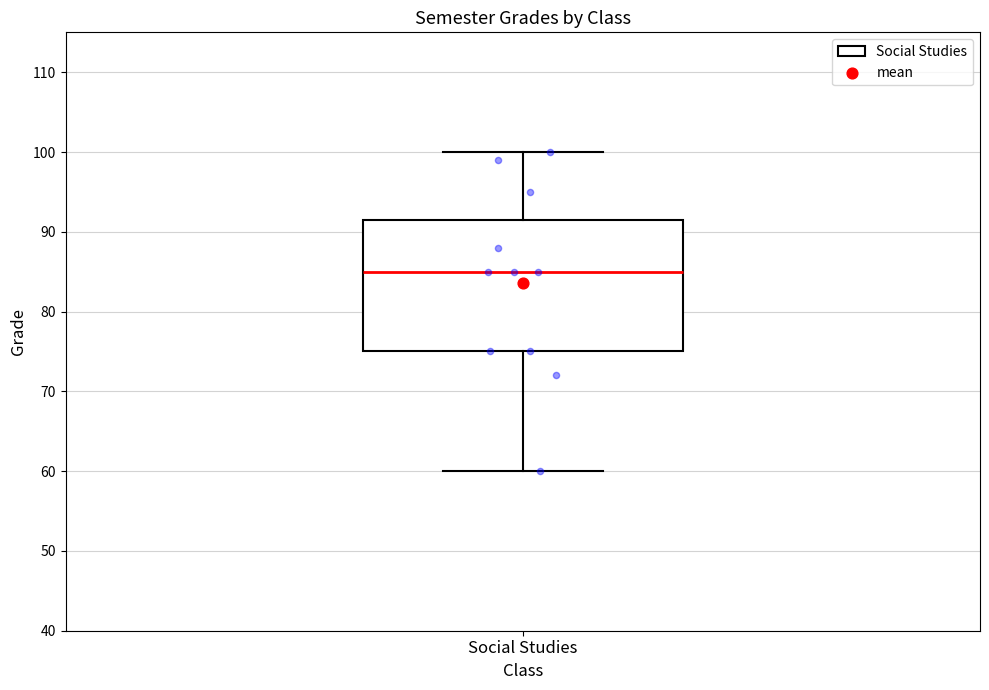

Transcribe this box plot: give where the median line is, the range the box spans, and where the two whiskers end, as read against the y-axis. The values are not printed on the chart, so give them approximately, as read against the axis.

median 85, box 75 to 92, whiskers 60 to 100